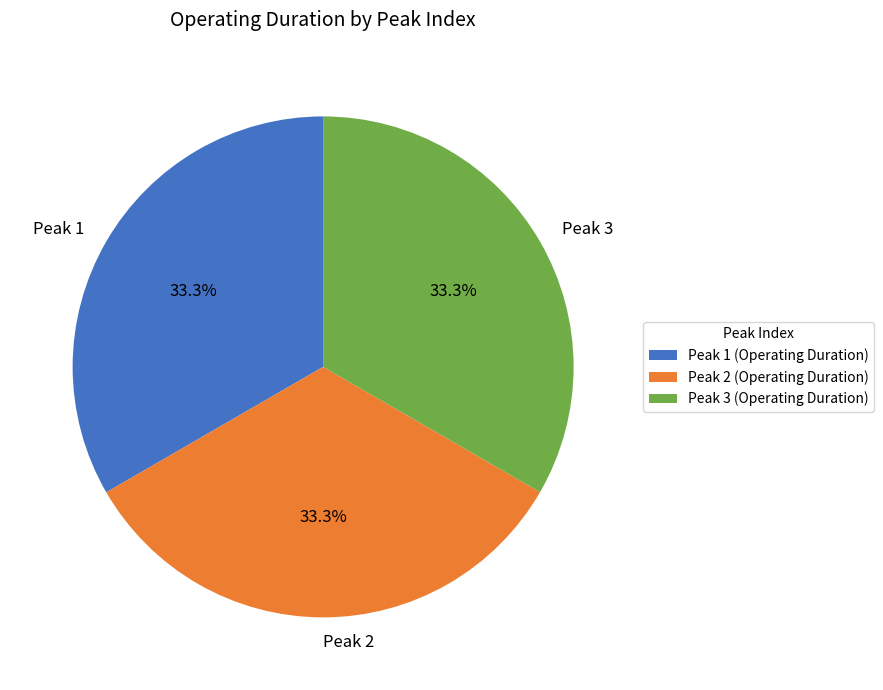

What is the total percentage of Peak 1 and Peak 2?

66.7%